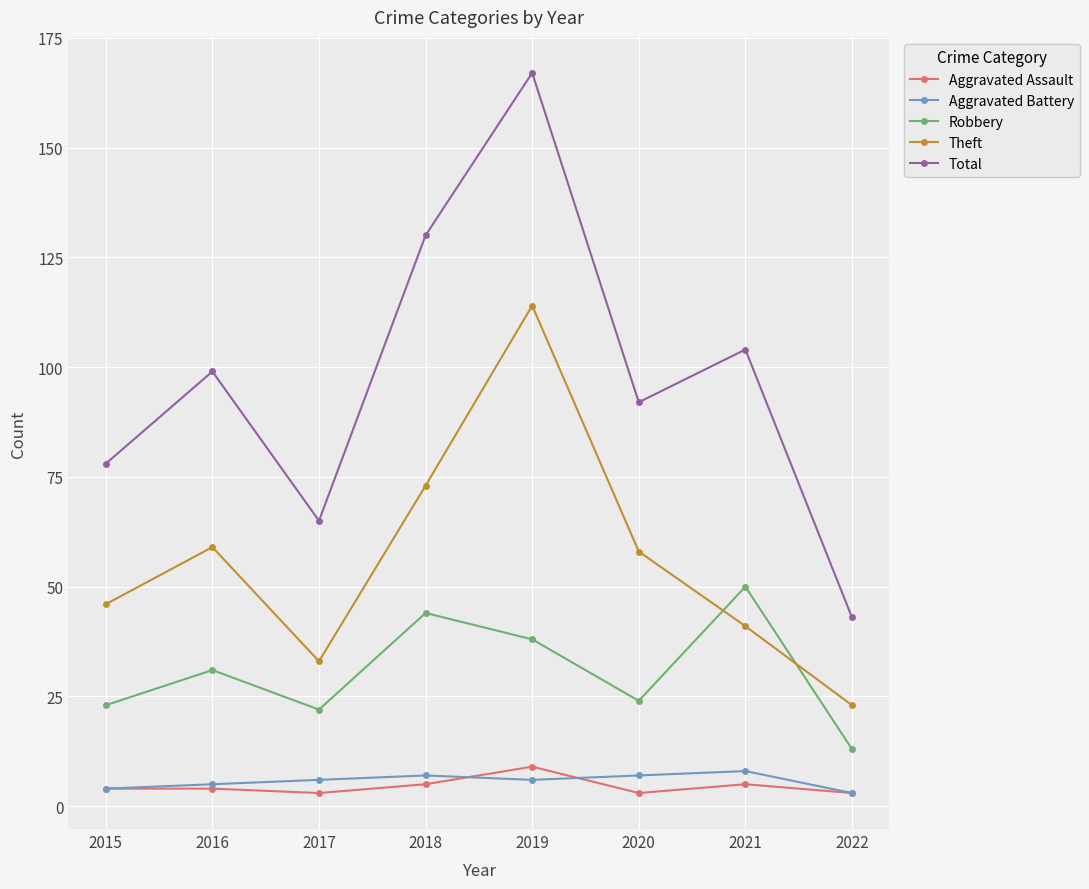

Which series has the largest total across all categories?

Total